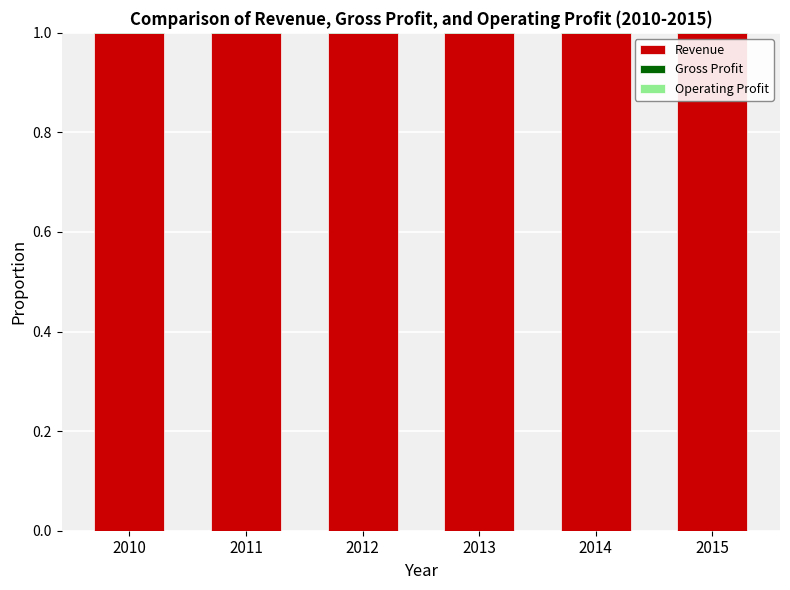

Reading left to right, extract all data points from this chart.

Revenue: 1.0	1.0	1.0	1.0	1.0	1.0
Gross Profit: 0.4	0.4	0.3	0.3	0.3	0.3
Operating Profit: 0.1	0.1	0.0	0.1	0.1	0.0